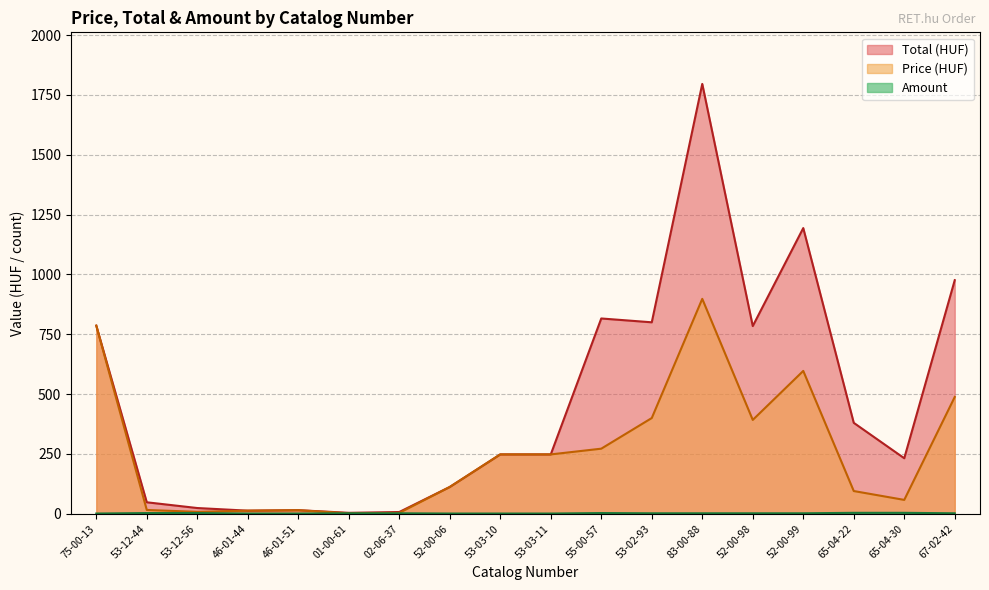

The Price (HUF) series shows 145.6 at 65-04-22. True or false?

False